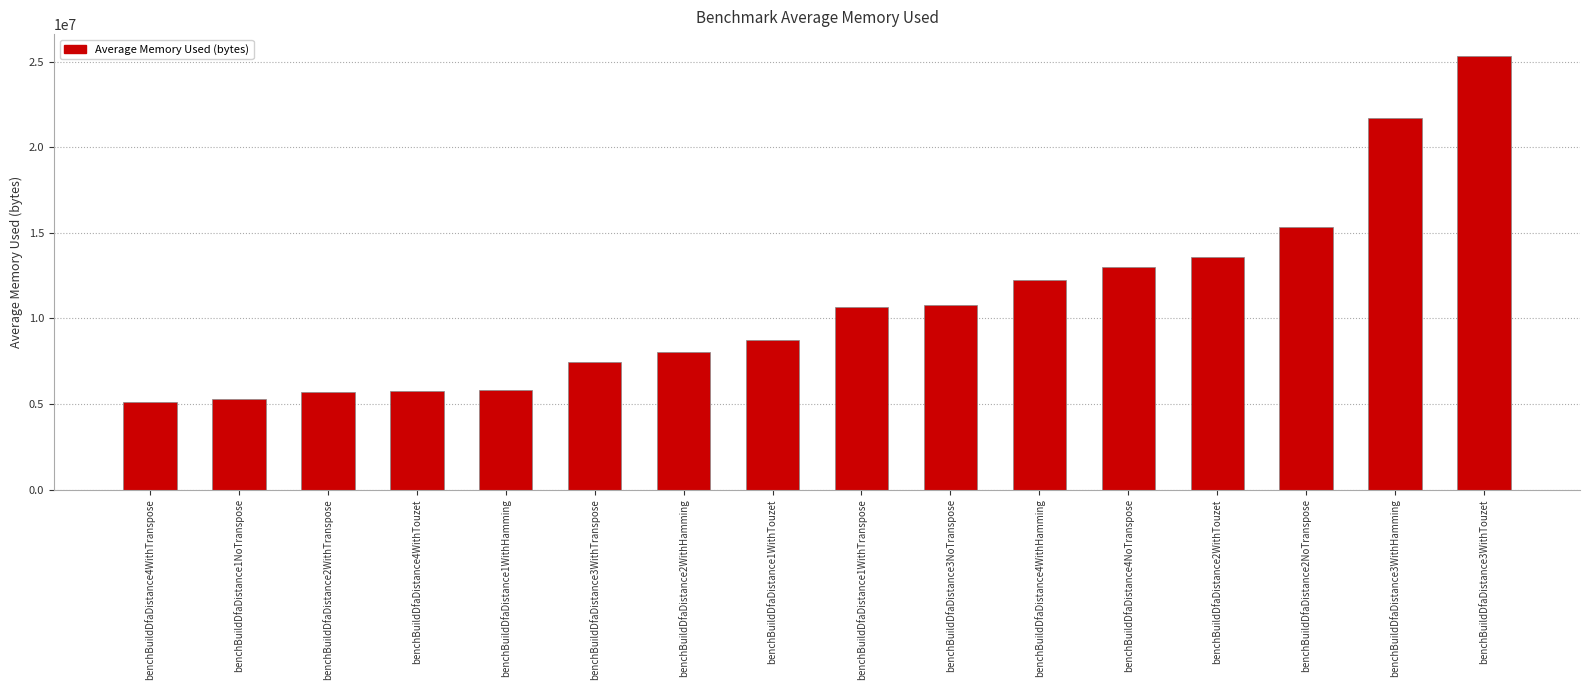

Between benchBuildDfaDistance4NoTranspose and benchBuildDfaDistance2NoTranspose, which is larger?

benchBuildDfaDistance2NoTranspose